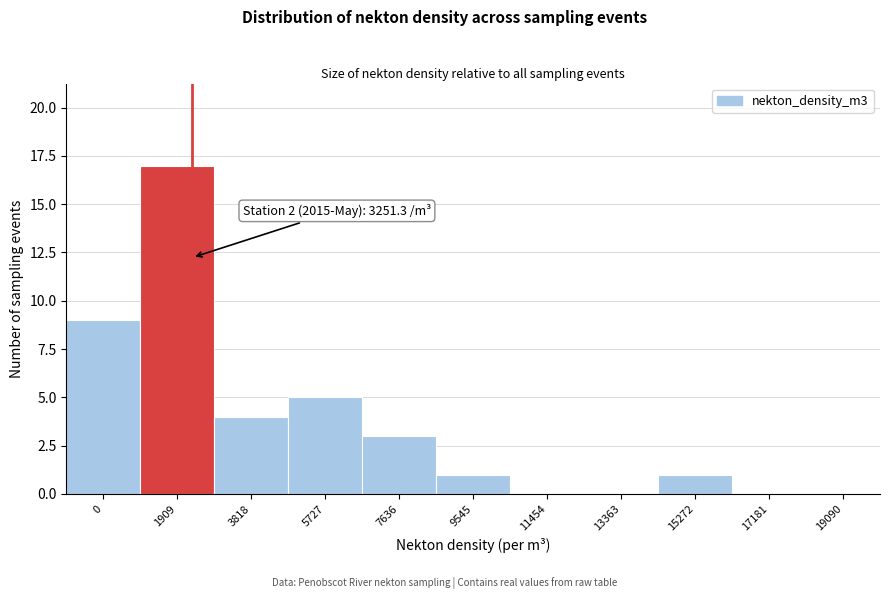

Reading right to left, transcribe all the data shown in this chart.

19090=0	17181=0	15272=1	13363=0	11454=0	9545=1	7636=3	5727=5	3818=4	1909=17	0=9